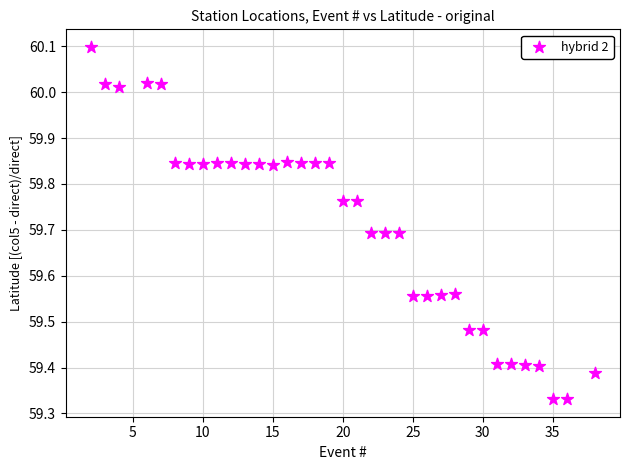

What is the range of X values (max minus min)?

36.0